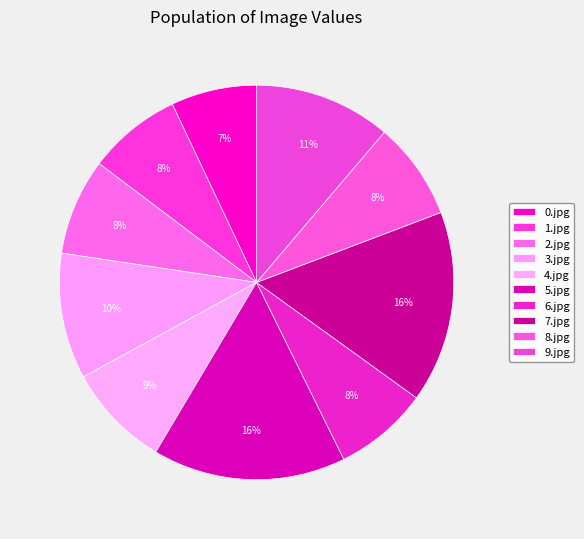

To the nearest percent, what is the difference between the 5.jpg and 0.jpg slice percentages?

9%